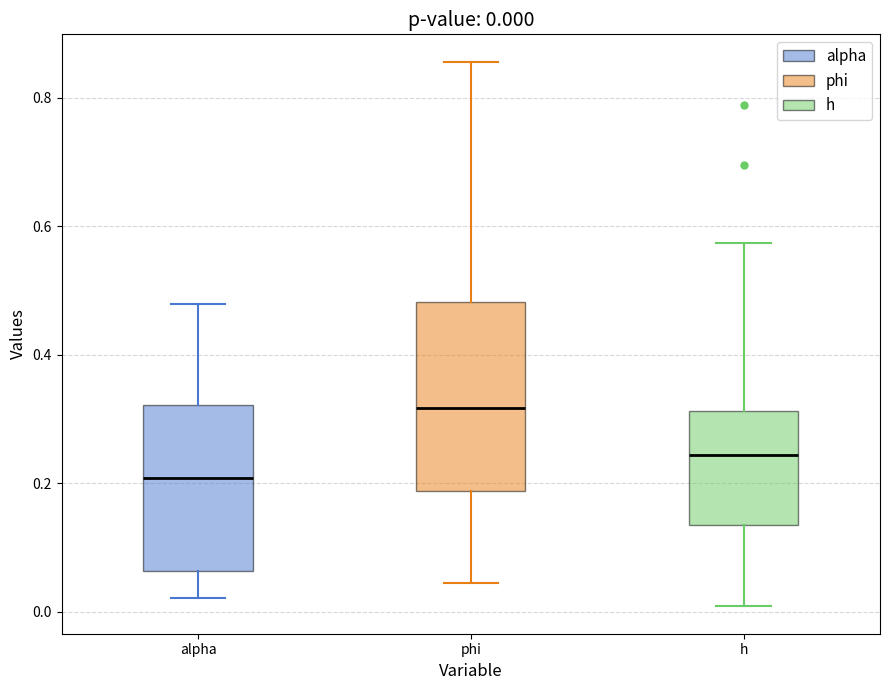

Which box has the highest median line?

phi